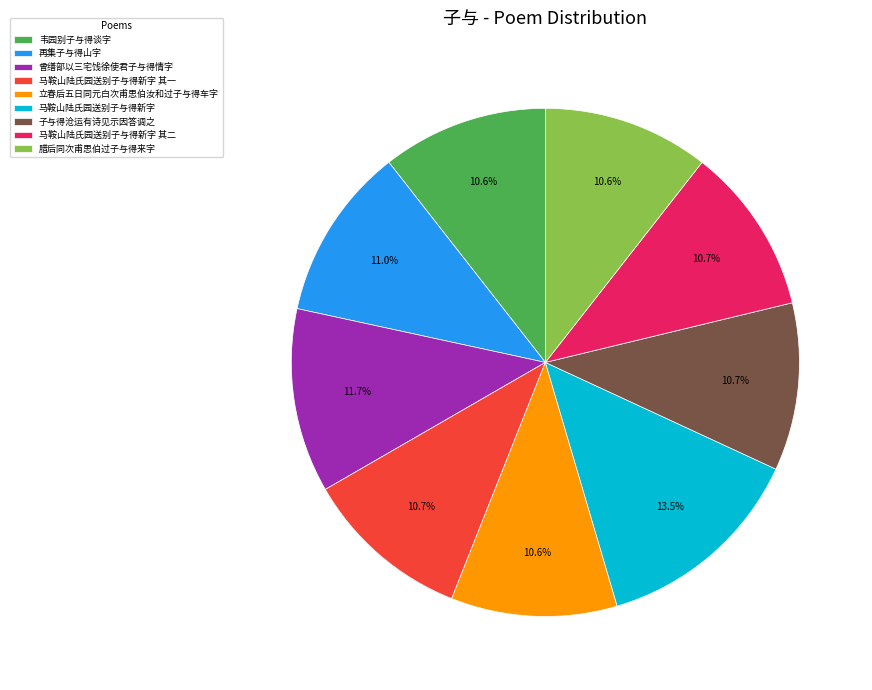

Does 再集子与得山字 account for over 50% of the chart?

No